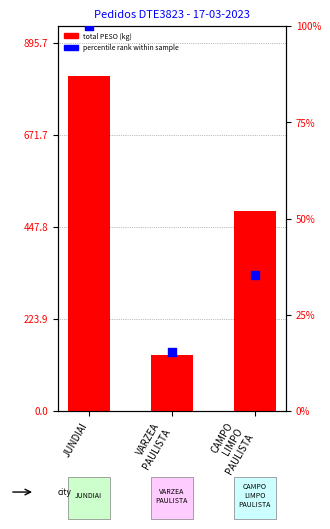

Which series has the largest Y range (max minus min)?

total PESO (kg)